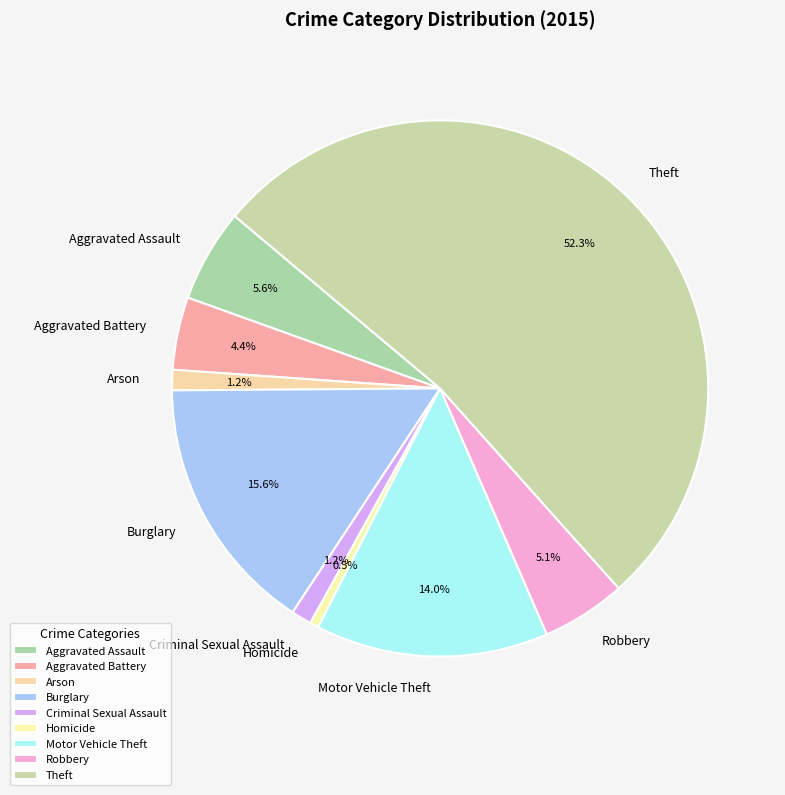

Is there a majority slice in this chart?

Yes